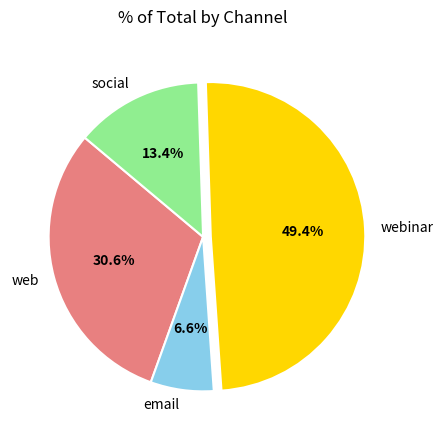

To the nearest percent, what is the average slice percentage?

25%